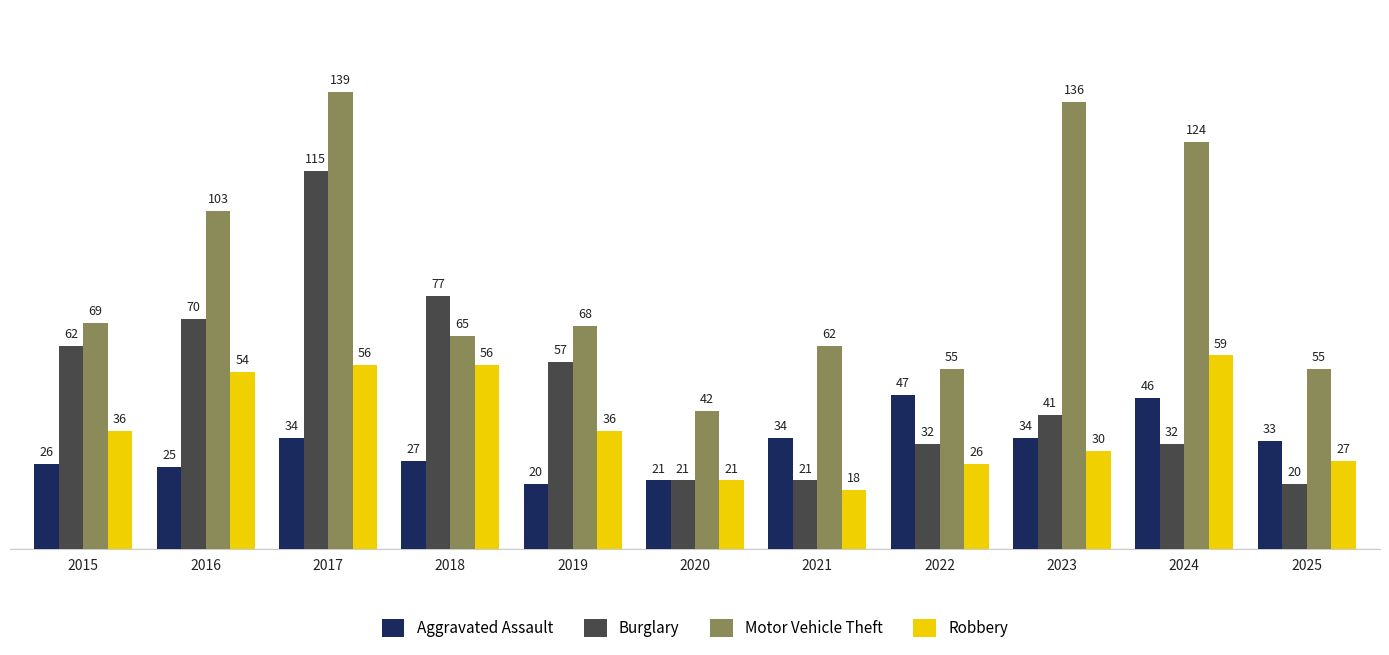

What is the total value across all series at 2024?

261